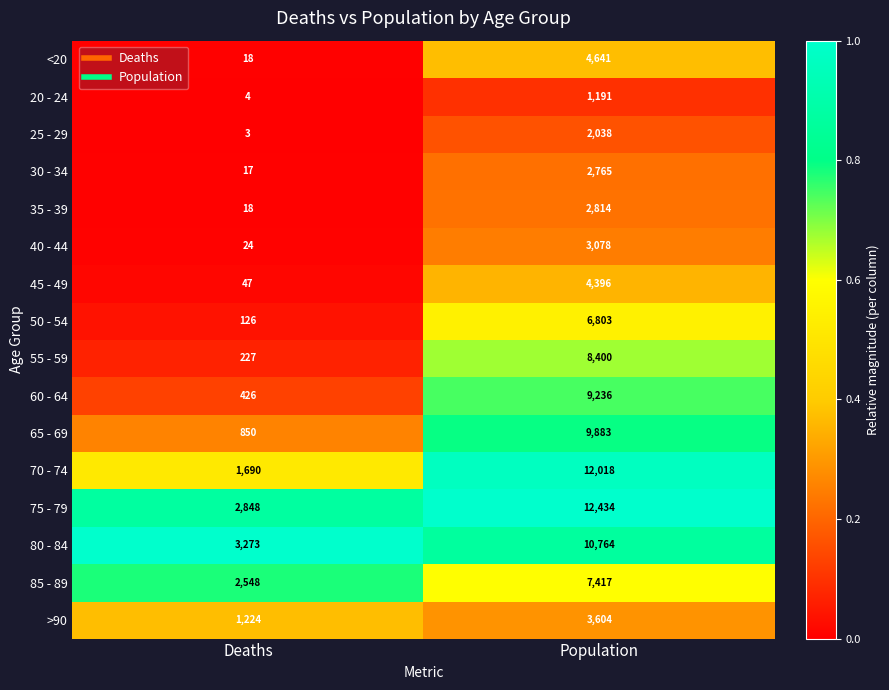

Rank the categories by 35 - 39 value from highest to lowest.

Population, Deaths